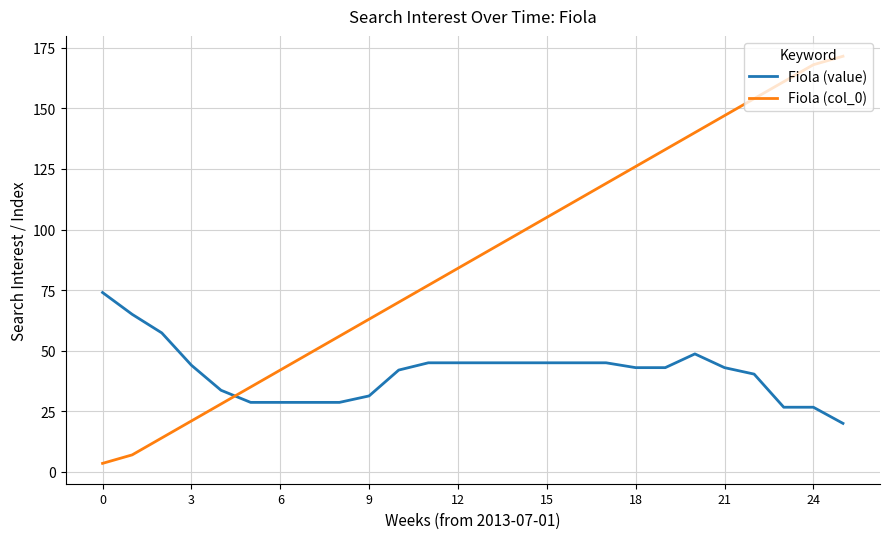

Which series has the largest range (max minus min)?

Fiola (col_0)